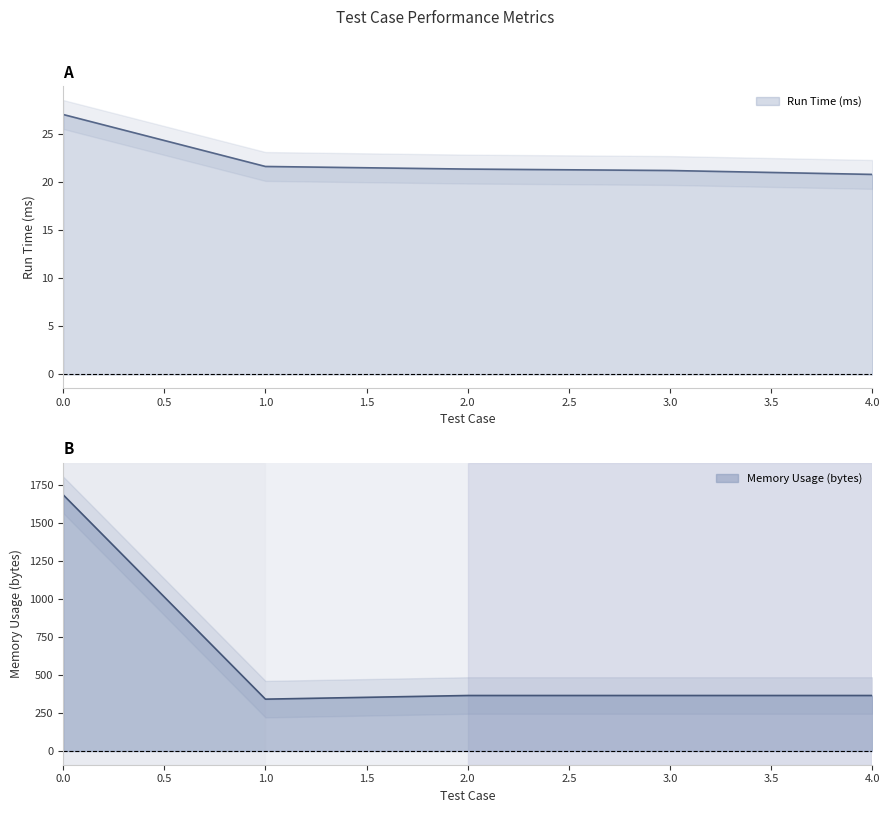

Rank the series by their maximum value, from highest to lowest.

Memory Usage (bytes), Run Time (ms)